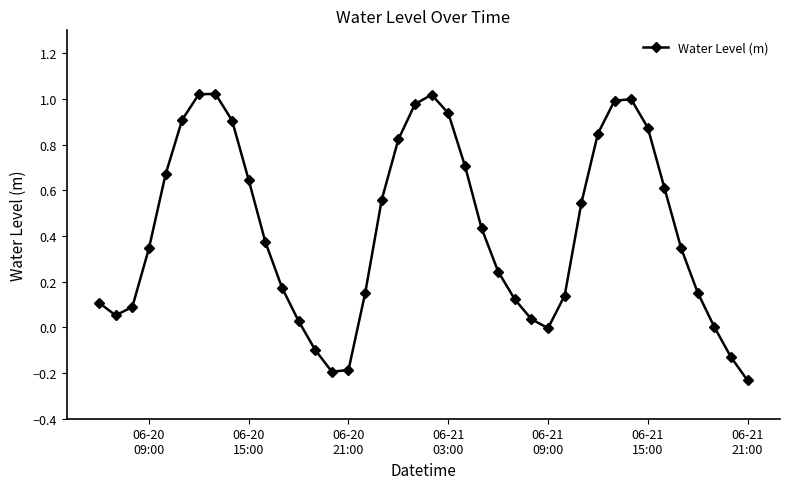

How many interior local valleys (lower than both neighbors) does the data have?

3